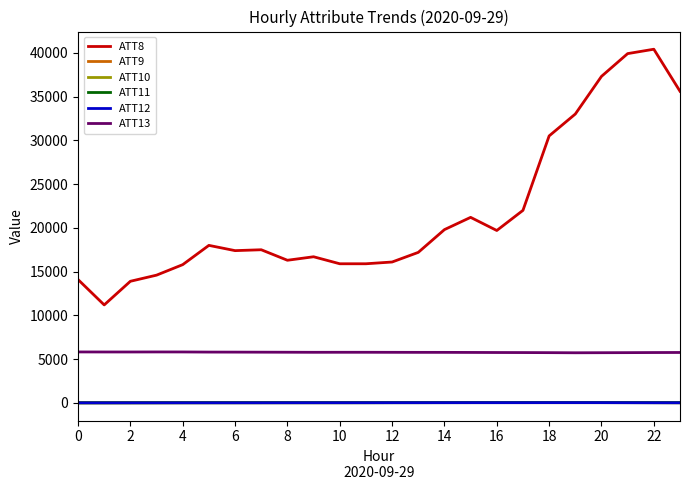

Which series has the largest total across all categories?

ATT8